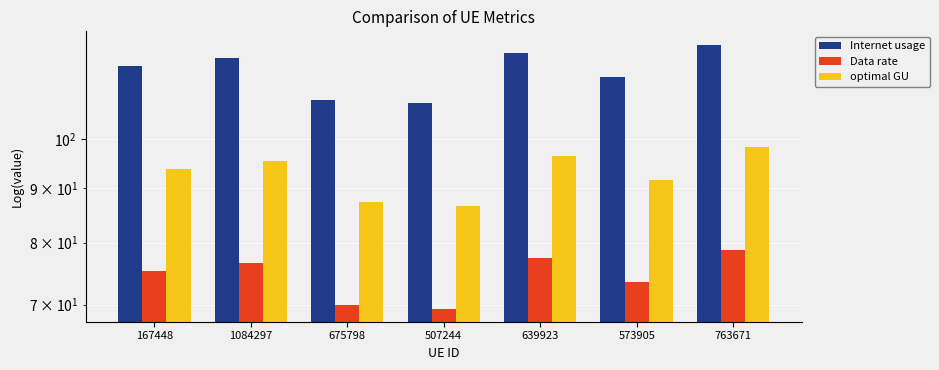

Is it true that Data rate equals 117.9 at 639923?

False